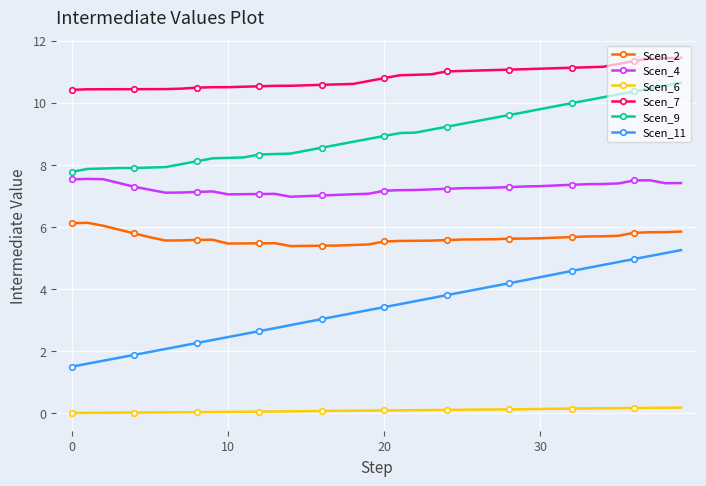

True or false: Scen_9 and Scen_11 intersect in this chart.

False